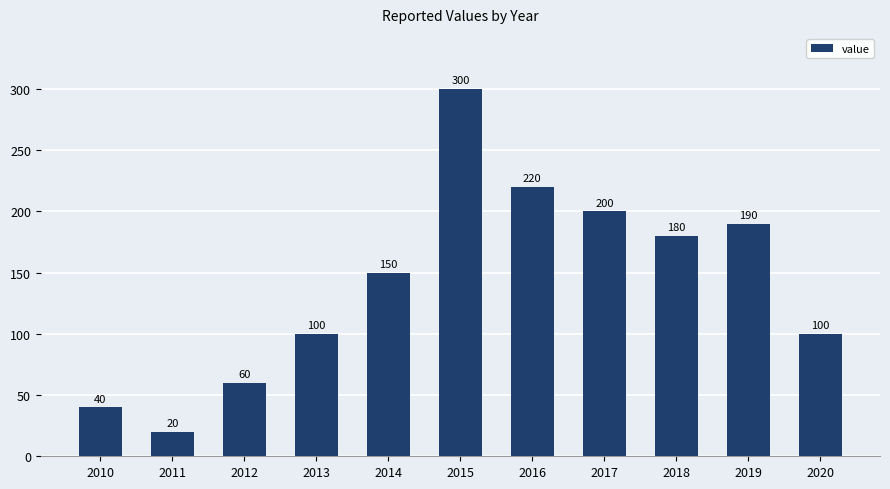

Is it true that the value at 2020 is 39?

False